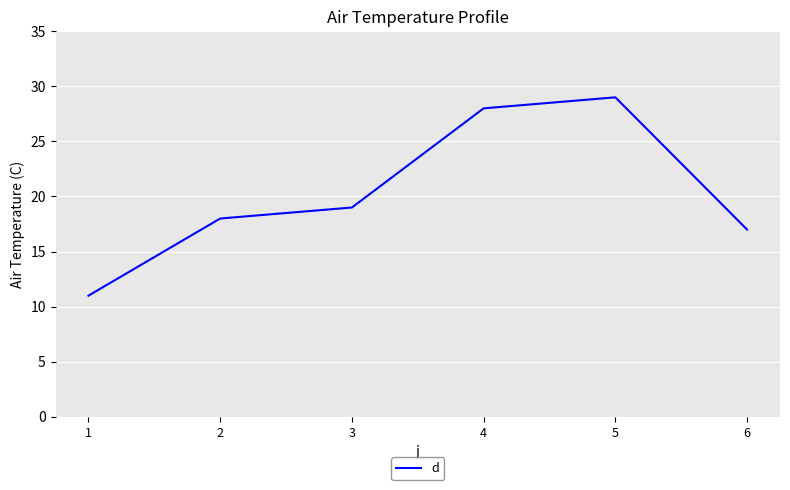

At which category does the data reach its first local peak?

5